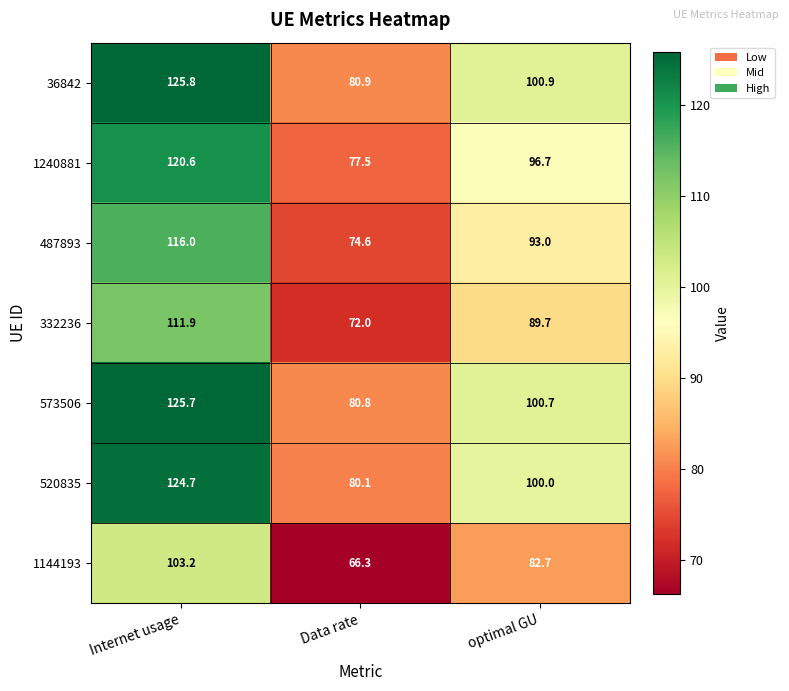

The 487893 series shows 93.0 at optimal GU. True or false?

True